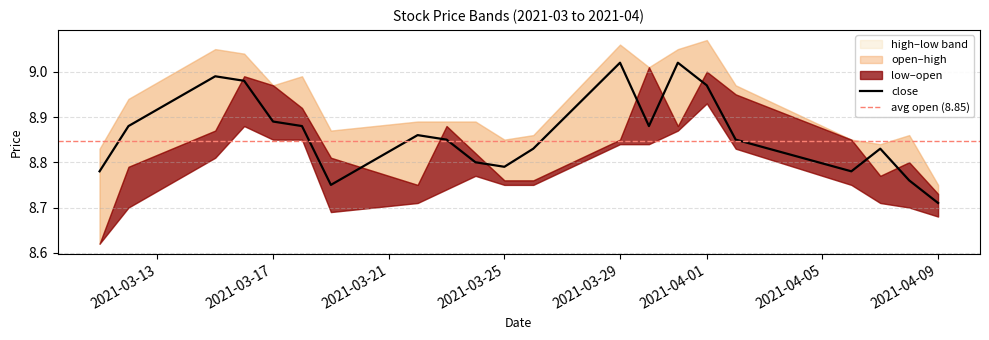

True or false: low and open cross at least once.

False